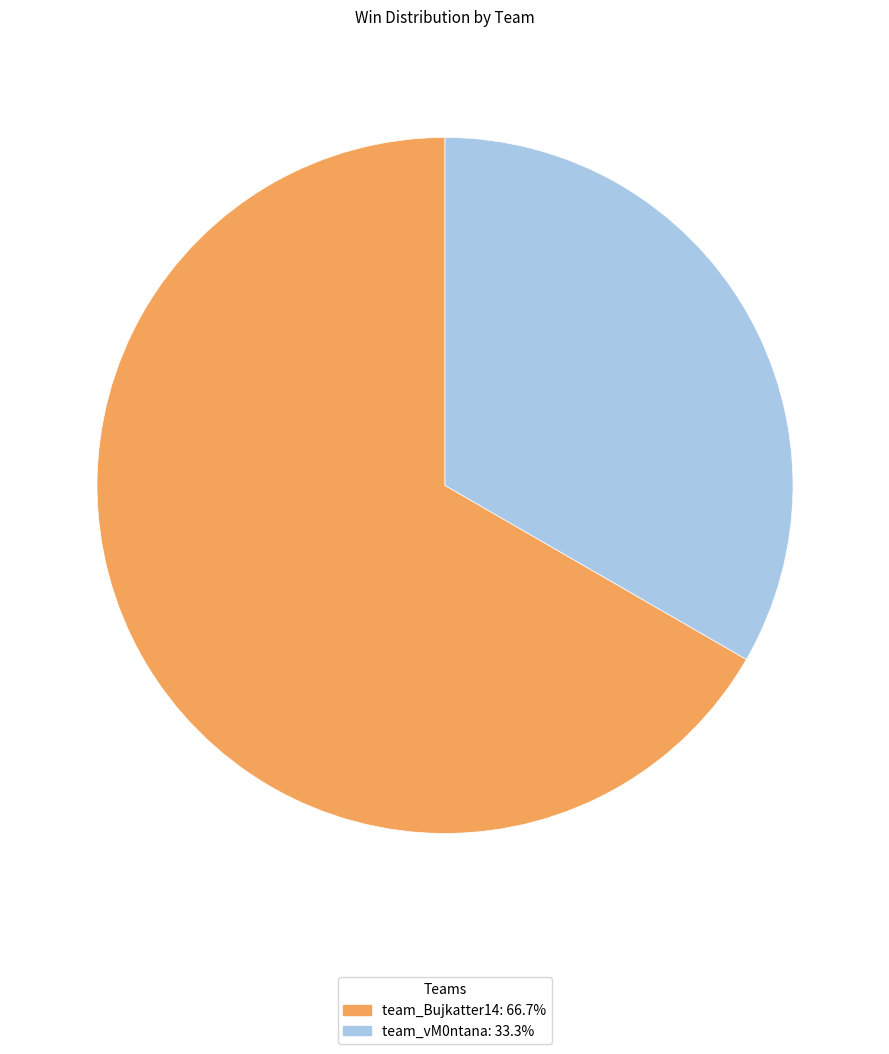

Combined, do team_vM0ntana and team_Bujkatter14 account for over 50%?

Yes